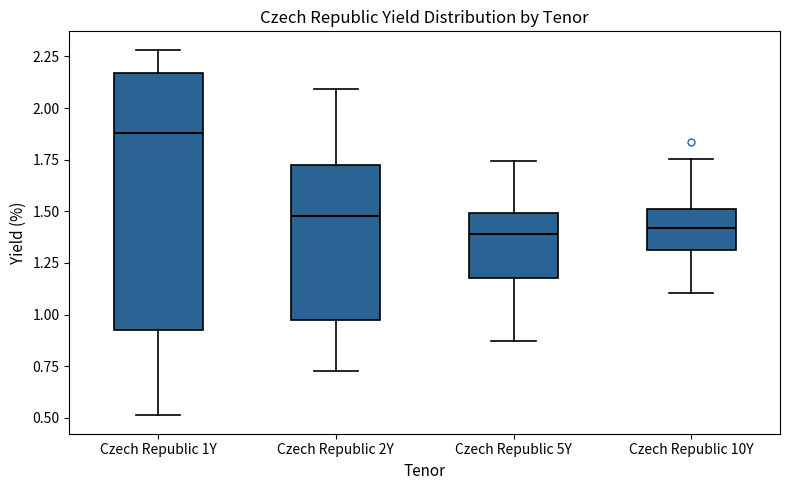

Comparing the boxes themselves (not the whiskers), which one is the tallest?

Czech Republic 1Y